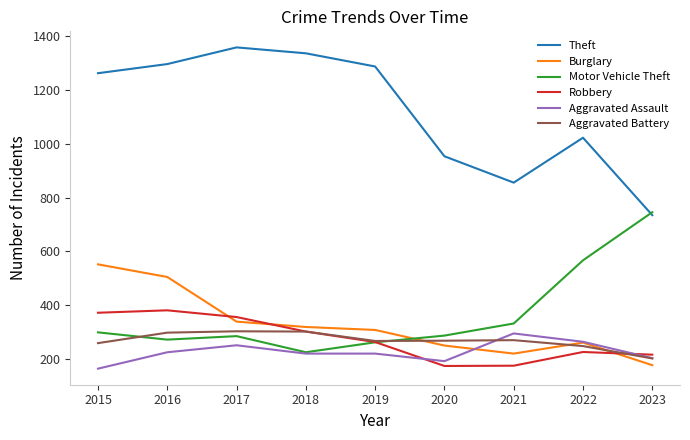

Which series ends up on top after the final intersection of Motor Vehicle Theft and Robbery?

Motor Vehicle Theft